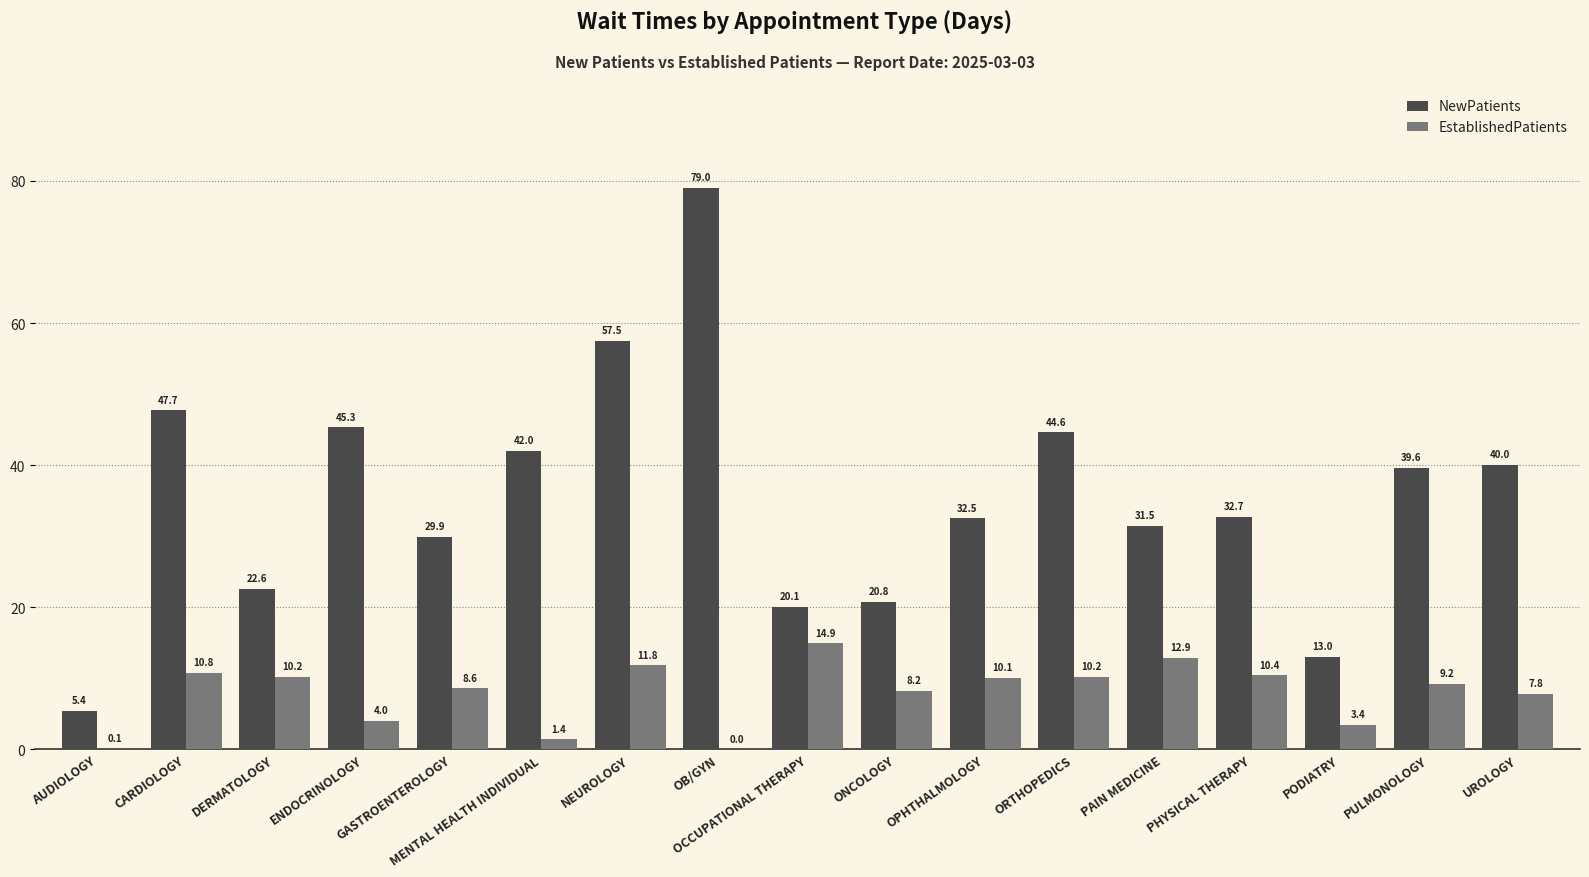

The value of NewPatients at PODIATRY is 7.7. True or false?

False